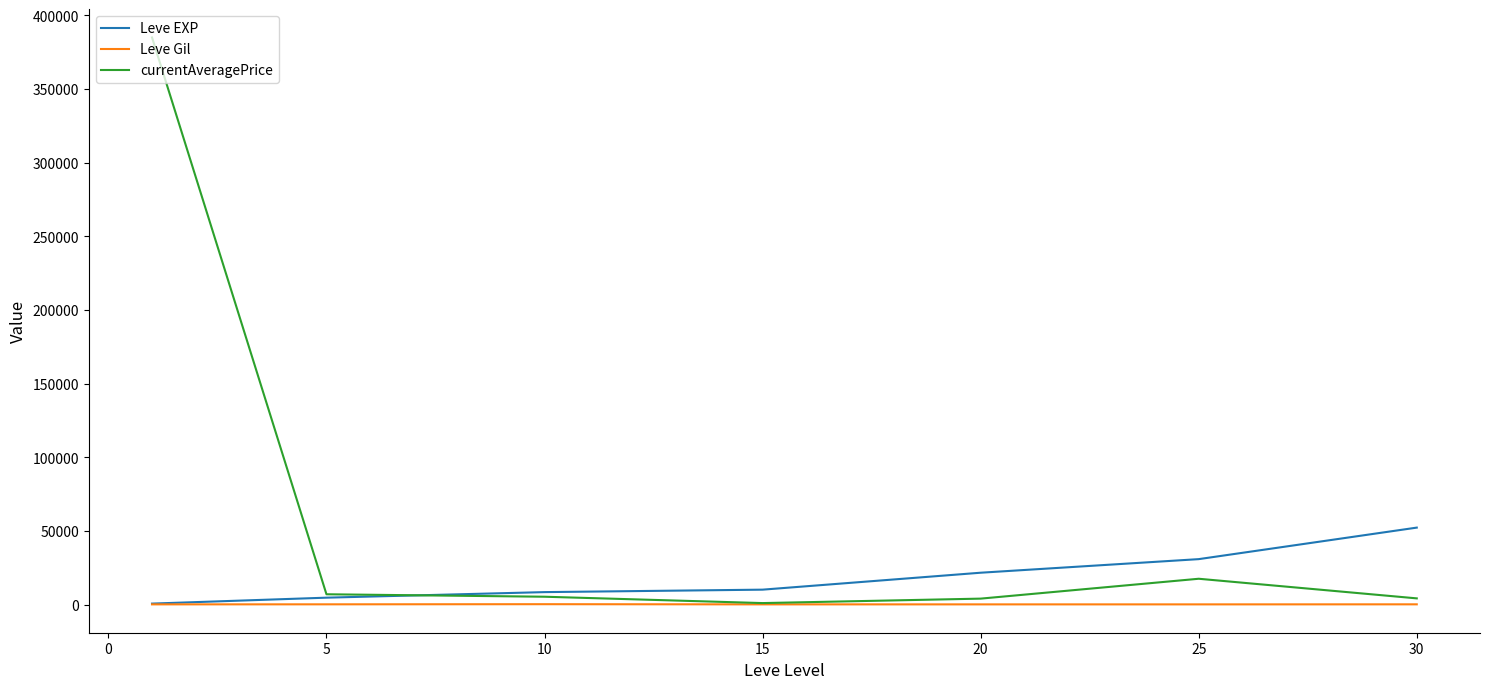

What is the greatest value displayed?

385000.0